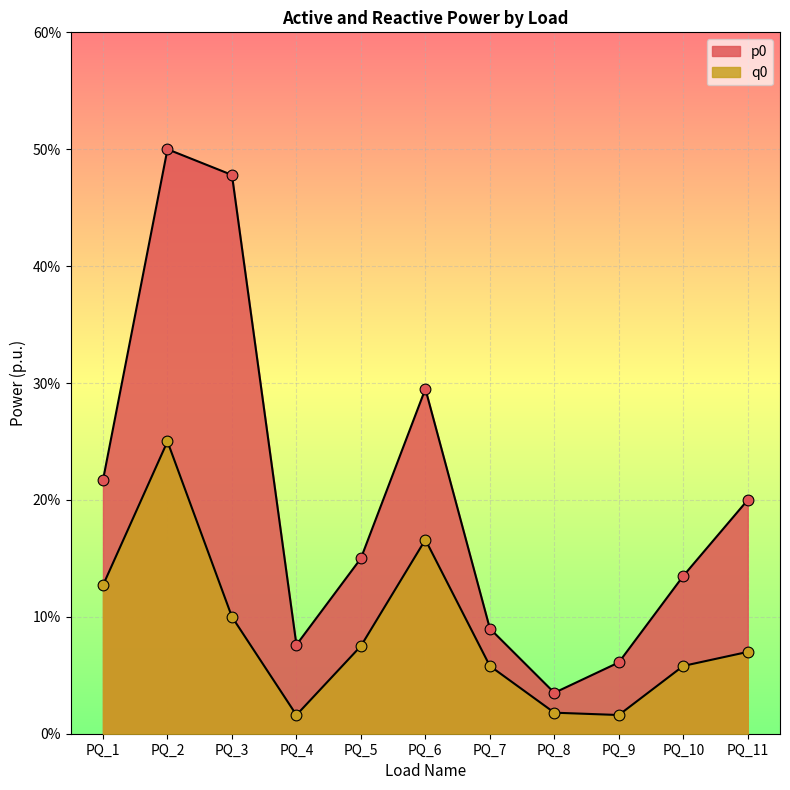

At which category is the sum across all series the highest?

PQ_2